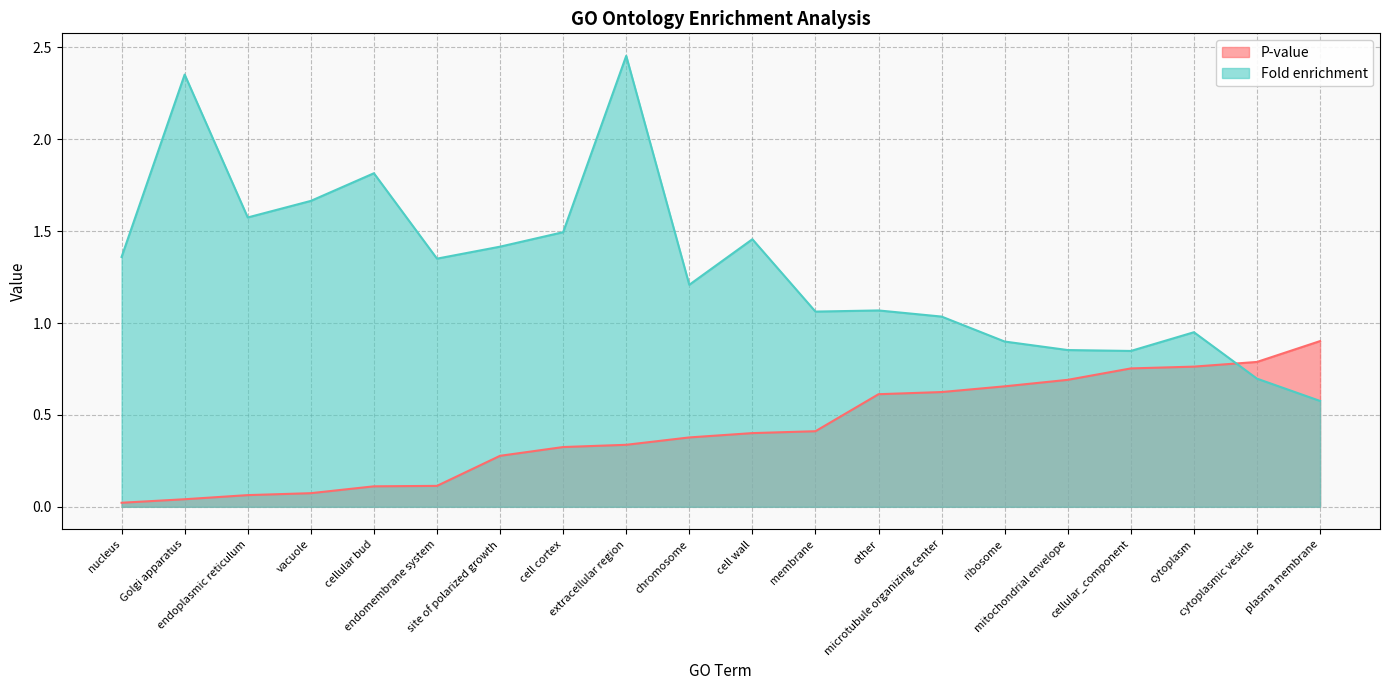

What is the label of the 10th point from the left?

chromosome